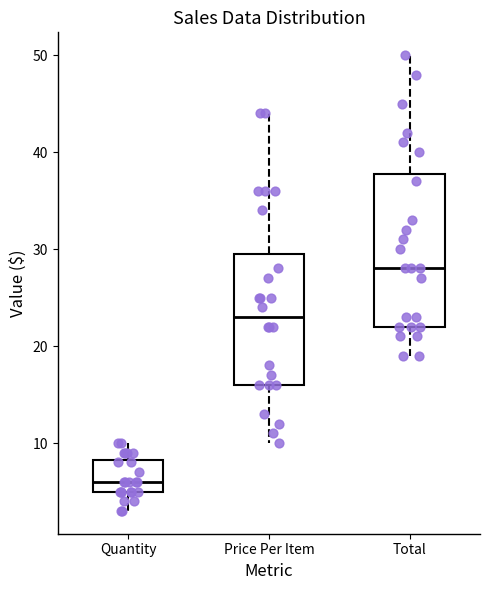

Reading left to right, transcribe this box plot: for each box, give where its median line is, the range the box spans, and where its two whiskers end, as read against the y-axis. The values are not printed on the chart, so give them approximately, as read against the axis.

Quantity: median 6, box 5 to 8, whiskers 3 to 10
Price Per Item: median 23, box 16 to 30, whiskers 10 to 44
Total: median 28, box 22 to 38, whiskers 19 to 50